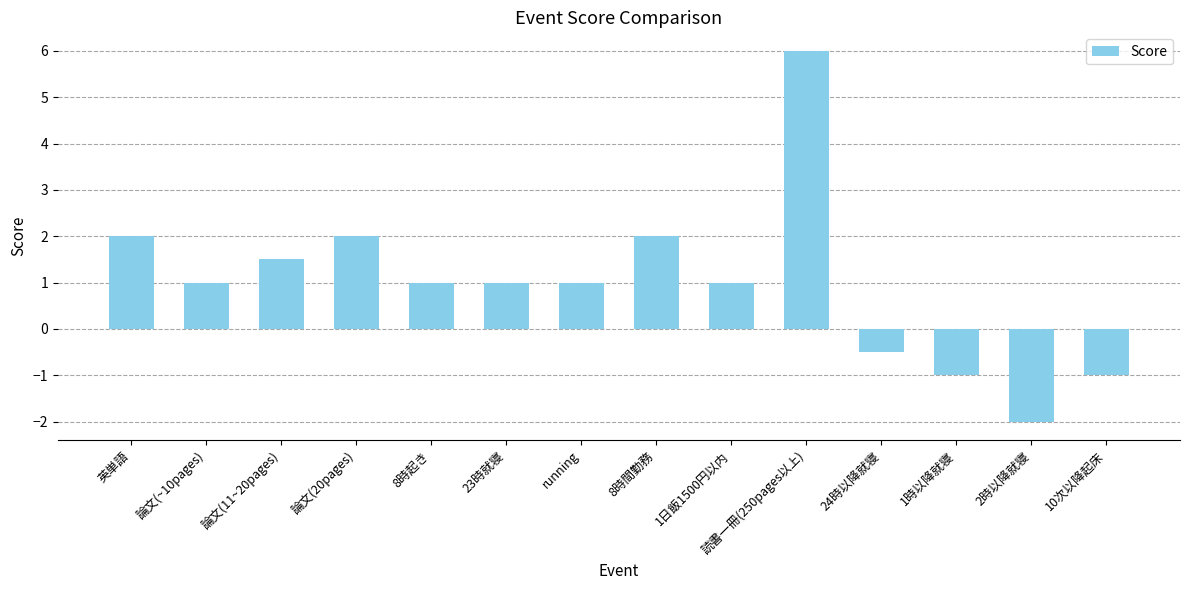

What is the difference between the second highest and second lowest values?

3.0